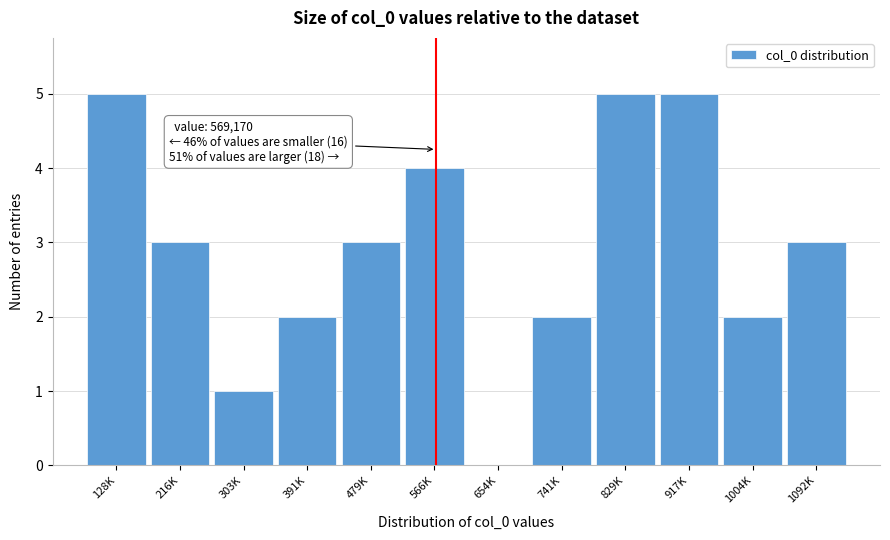

Reading right to left, list all the values displayed in this chart.

1092K=3	1004K=2	917K=5	829K=5	741K=2	654K=0	566K=4	479K=3	391K=2	303K=1	216K=3	128K=5